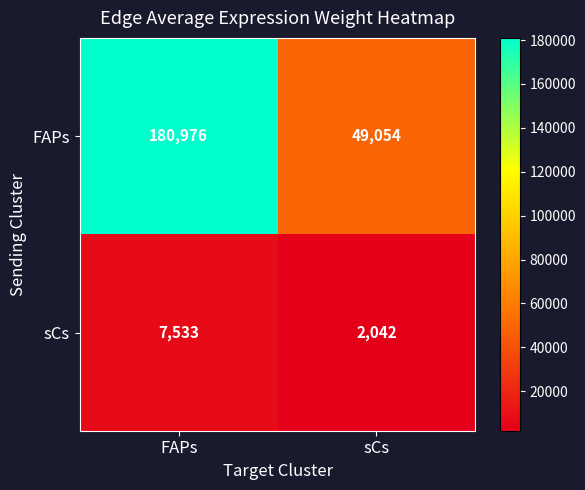

What is the difference between the maximum and minimum values in the FAPs series?

131922